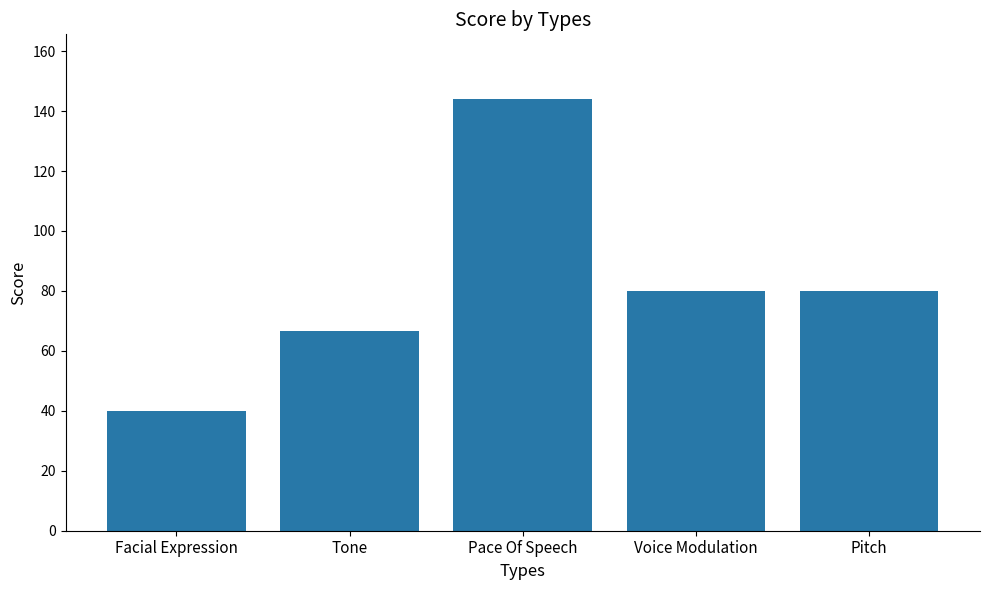

What is the greatest value displayed?

144.0